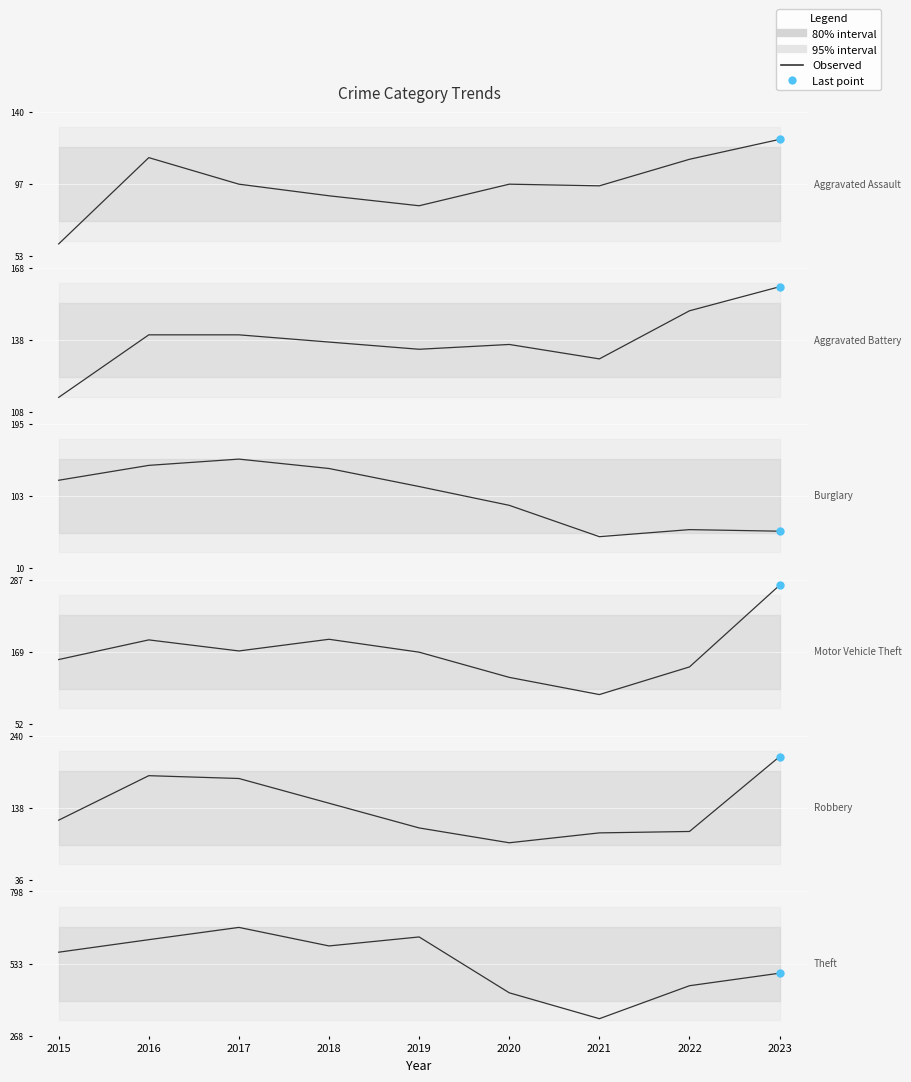

Which has a higher value, 2016 or 2020?

2016